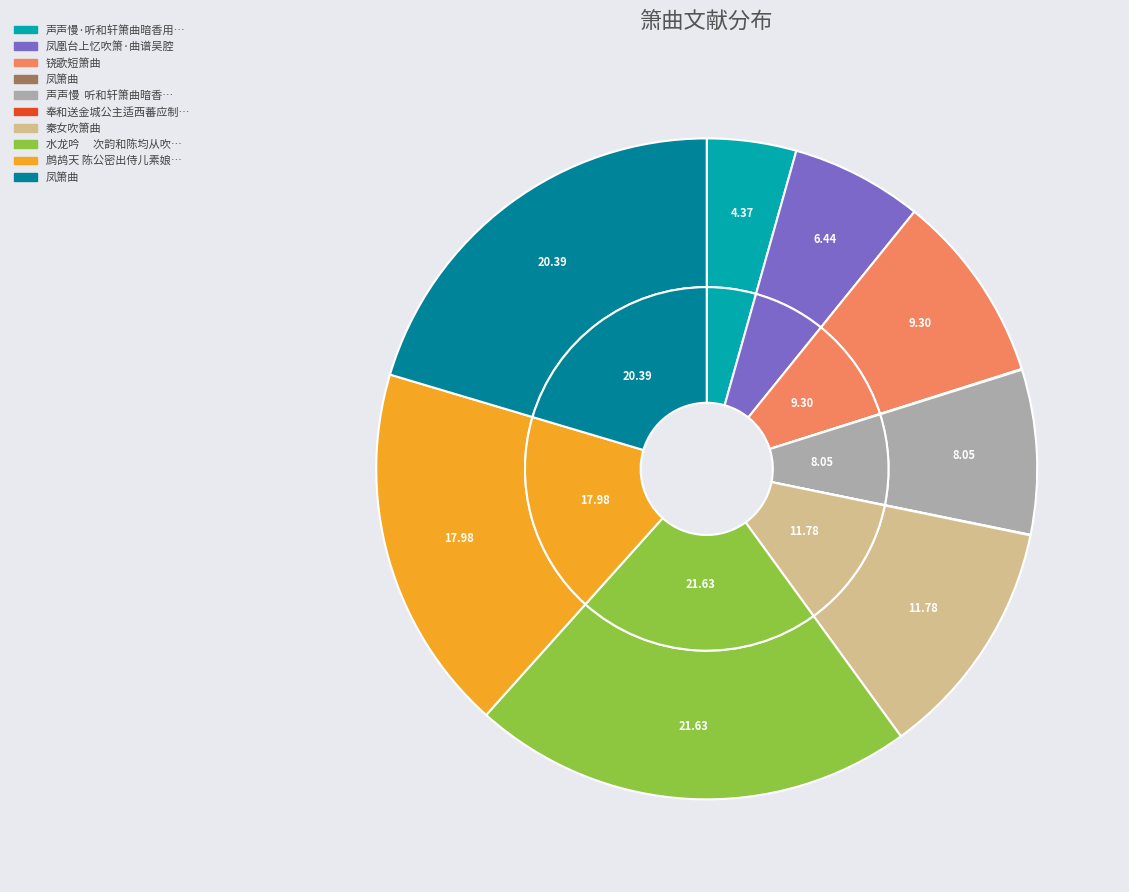

Count the number of slices in the pie.

10